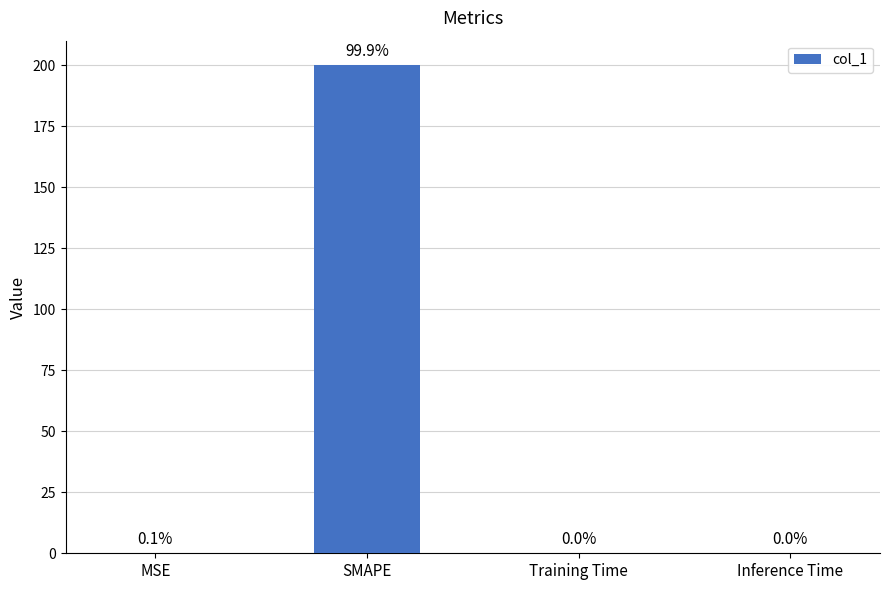

What is the sum of all values?

200.1